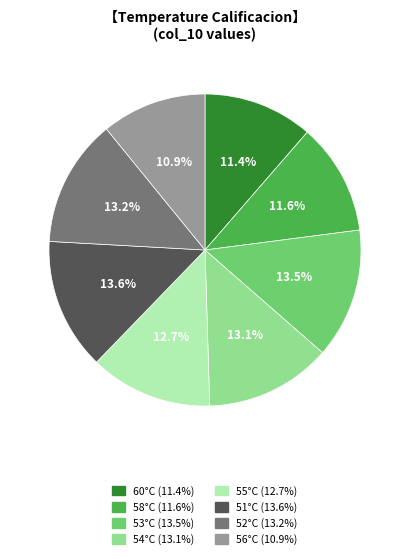

To the nearest percent, what portion does 60°C represent?

11%